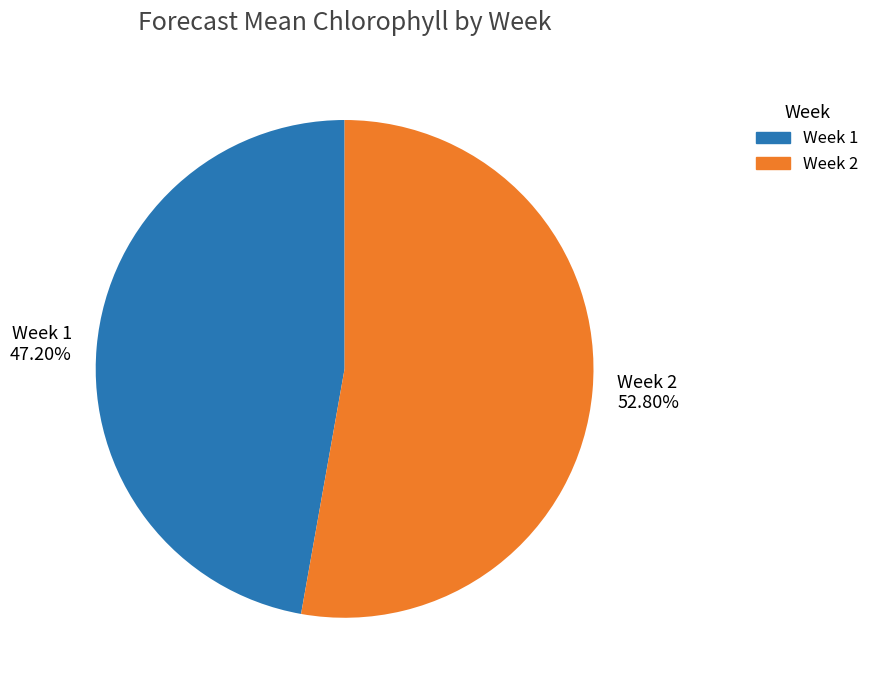

How many segments does this pie chart have?

2